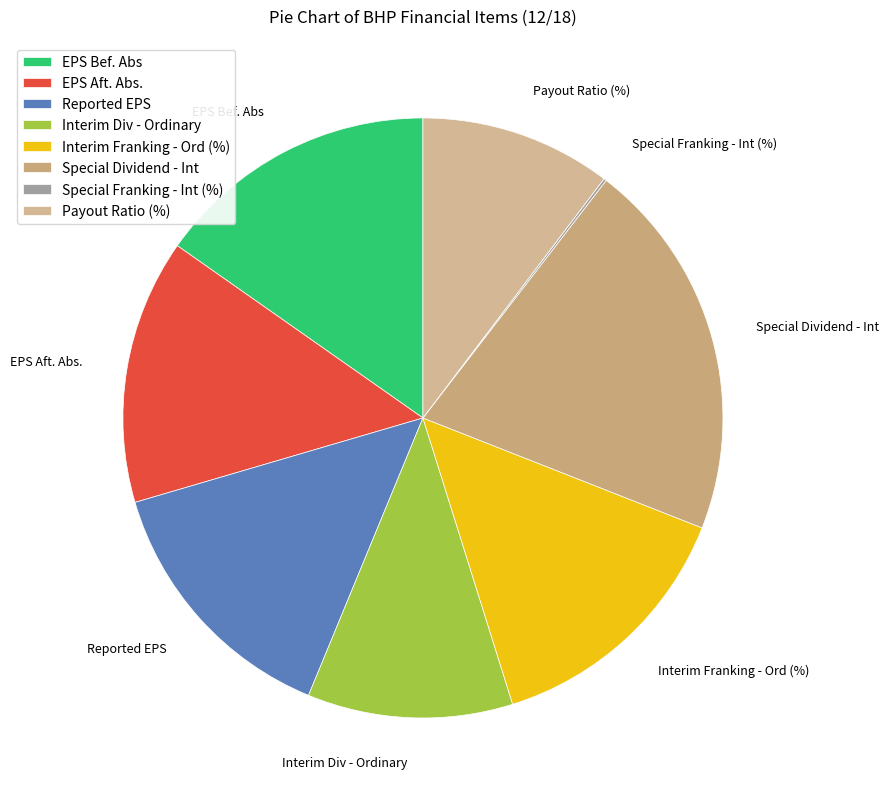

Combined, do Special Dividend - Int and Interim Franking - Ord (%) account for over 50%?

No